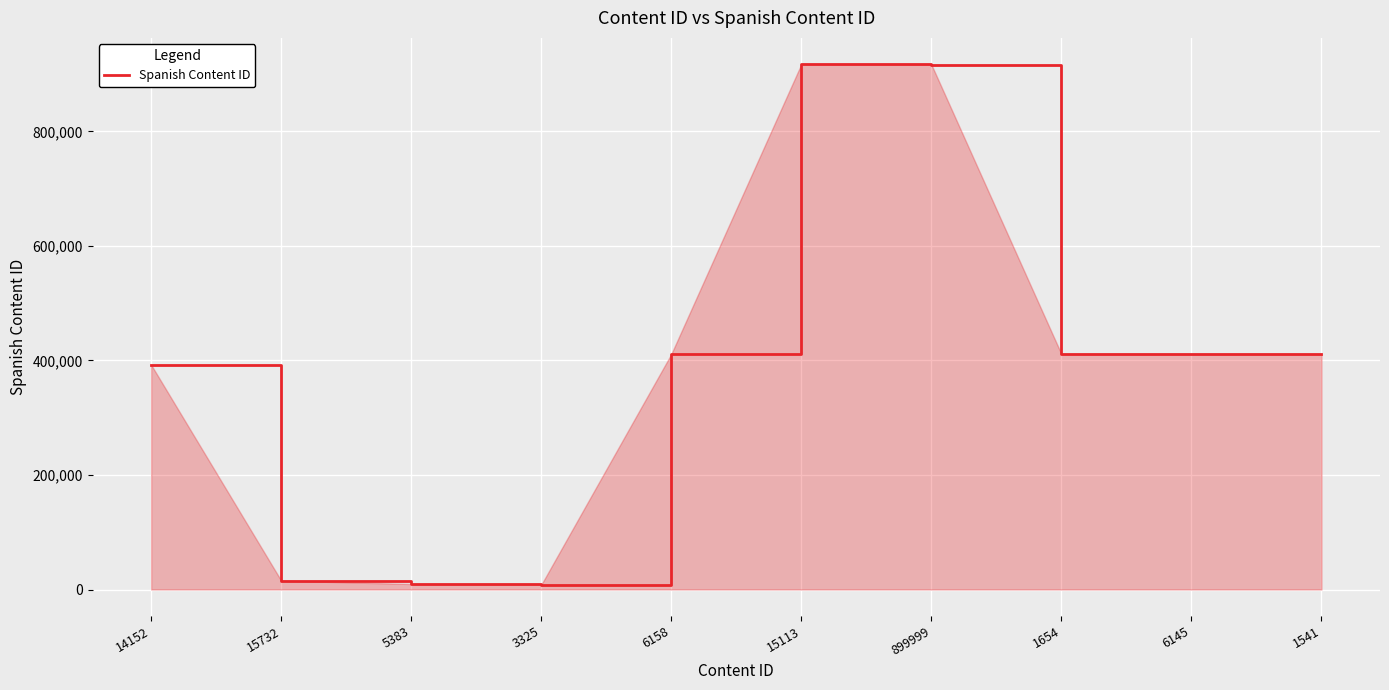

Approximately how many times larger is the value at 14152 compared to 6158?

1.0